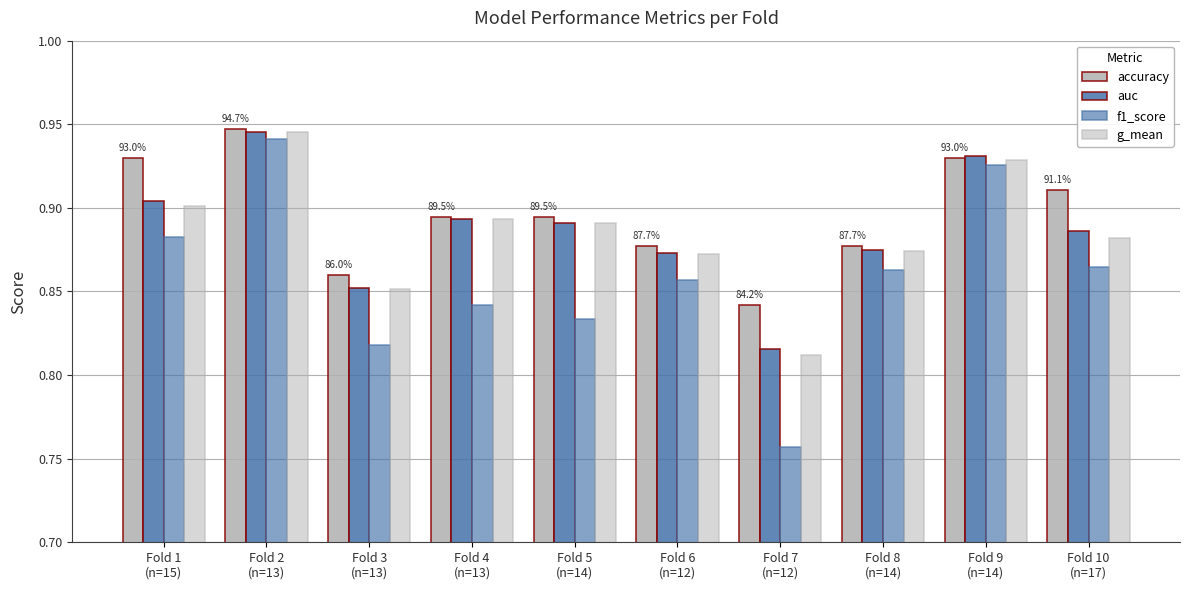

What is the value of the f1_score bar at the 5th from the left?

0.8